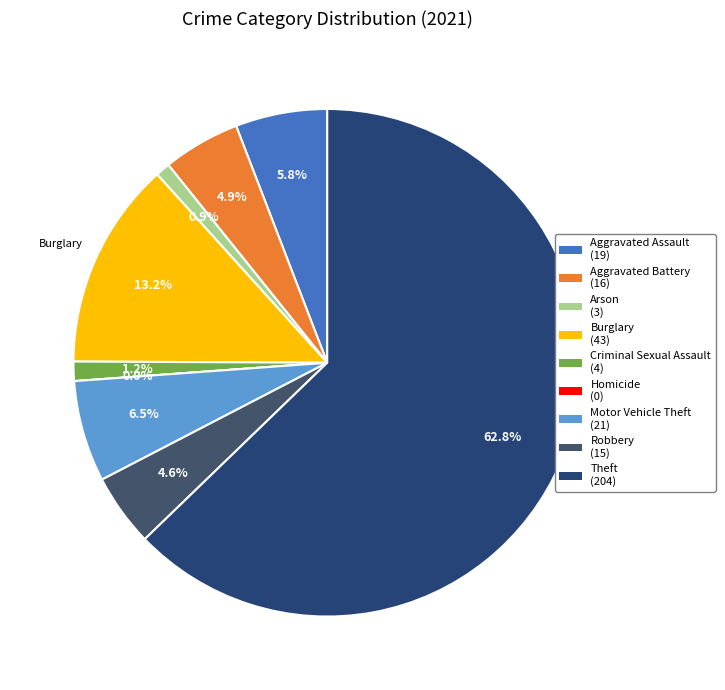

True or false: Arson accounts for 1% of the total.

True